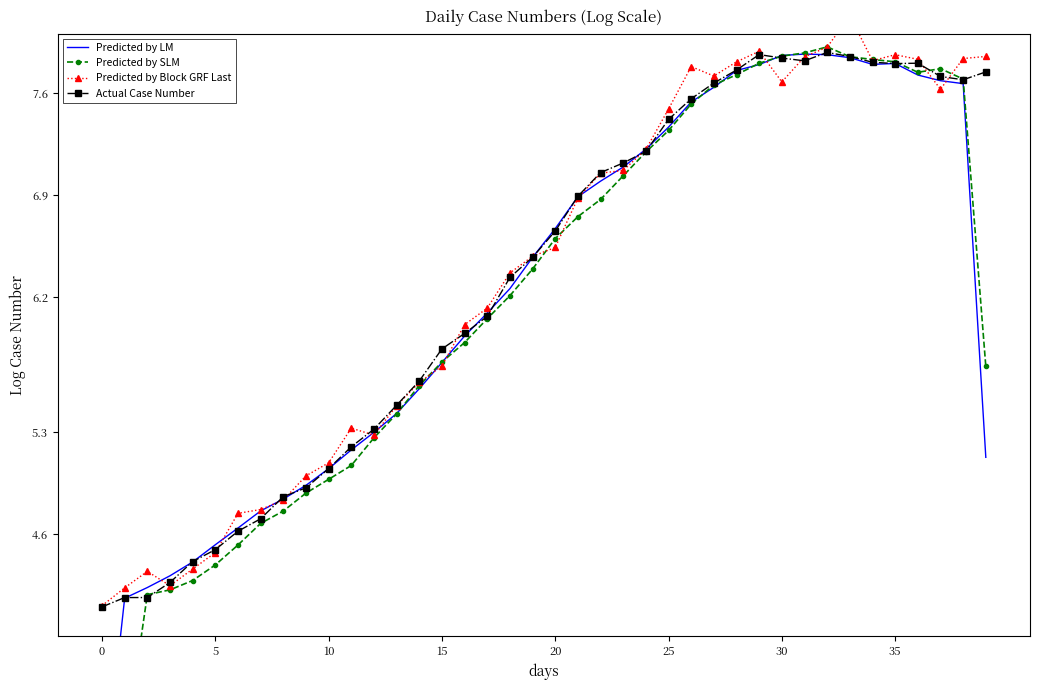

What is the label of the 7th point from the right?

33